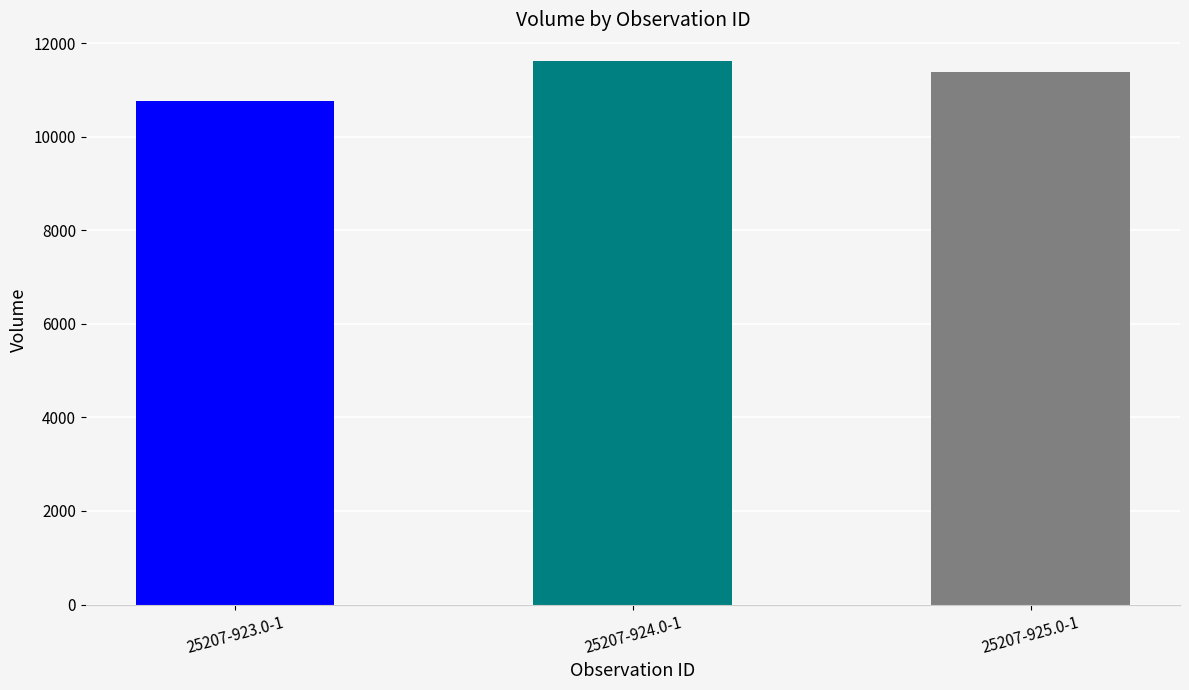

What is the maximum value shown in the chart?

11610